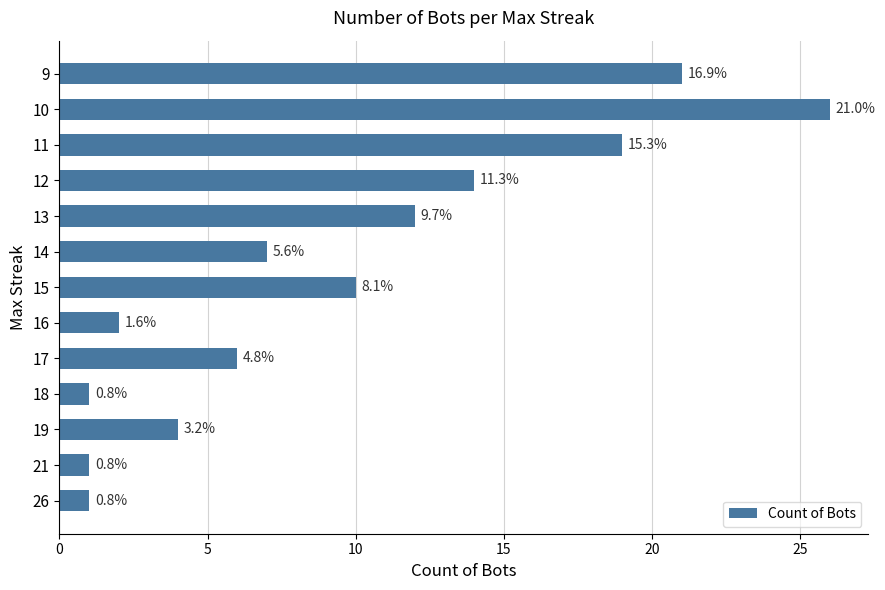

Does the chart contain any negative values?

No